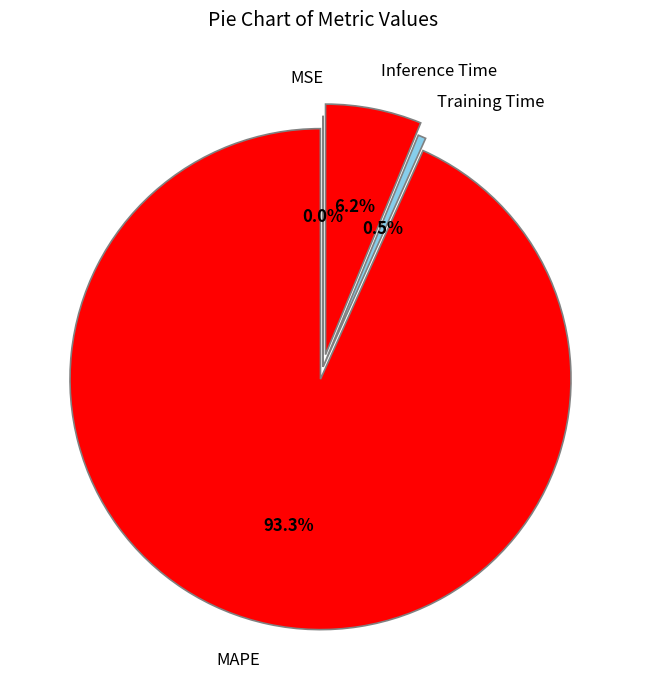

Which category has the biggest portion of the pie?

MAPE